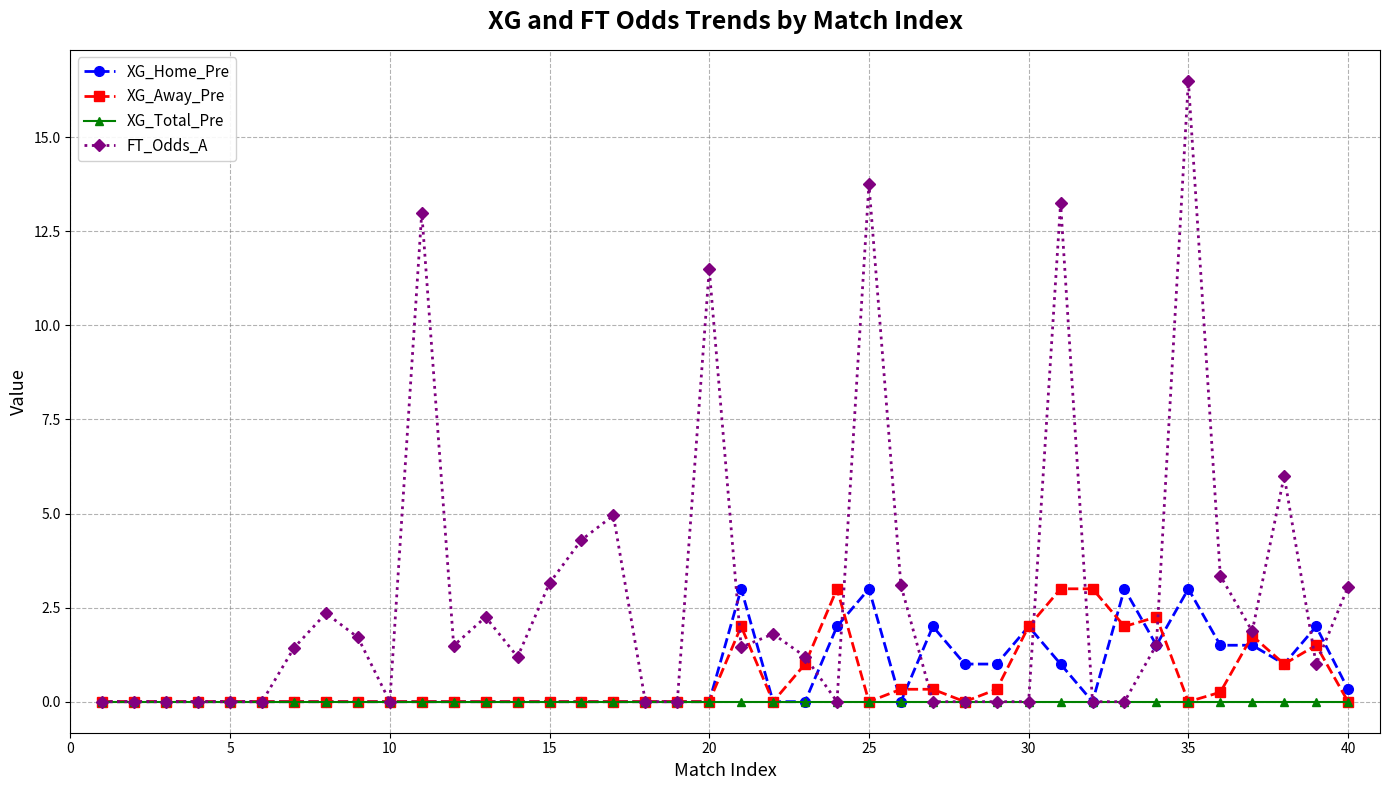

Which series has the widest spread of values?

FT_Odds_A